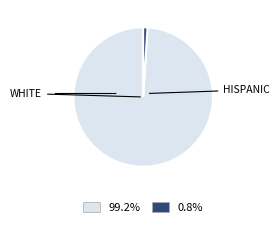

Does any single category account for the majority?

Yes